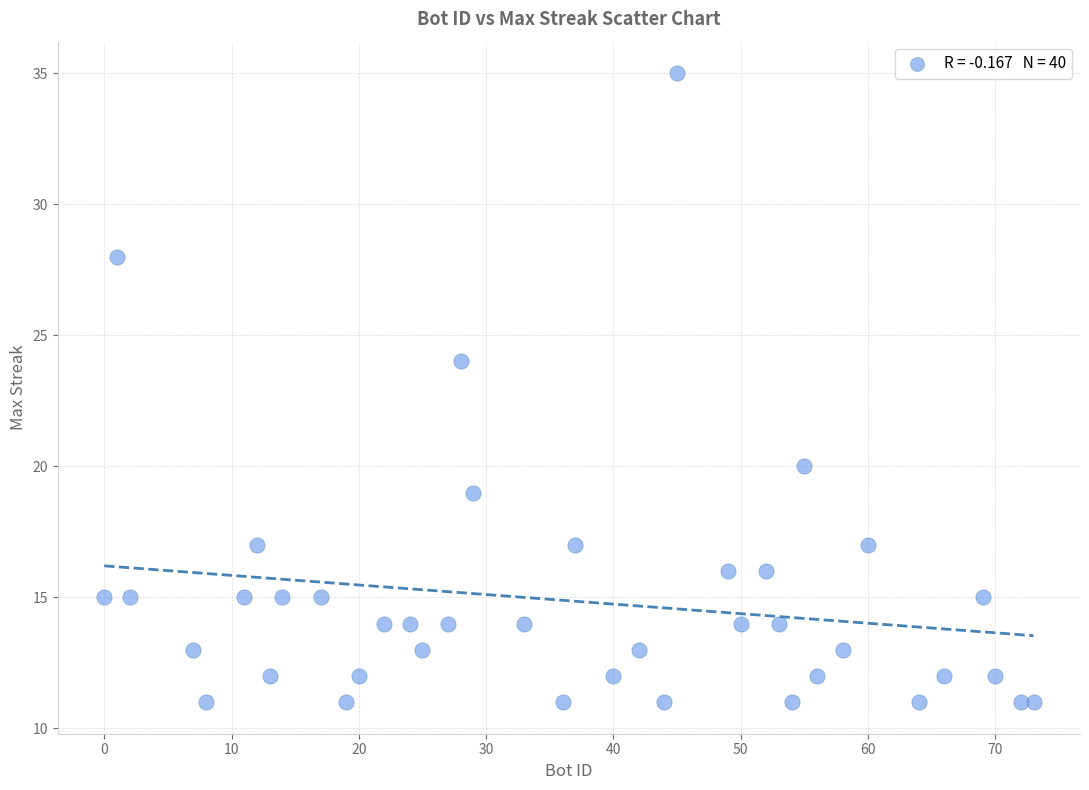

What is the range of X values (max minus min)?

73